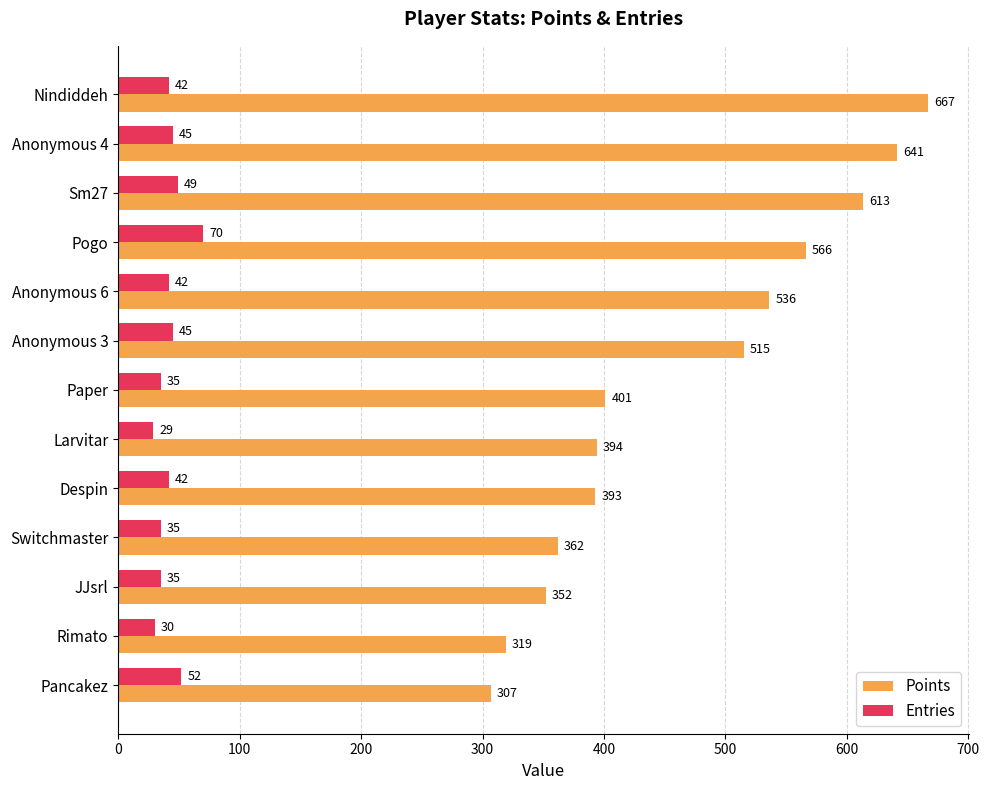

At which label does Points reach its minimum?

Pancakez